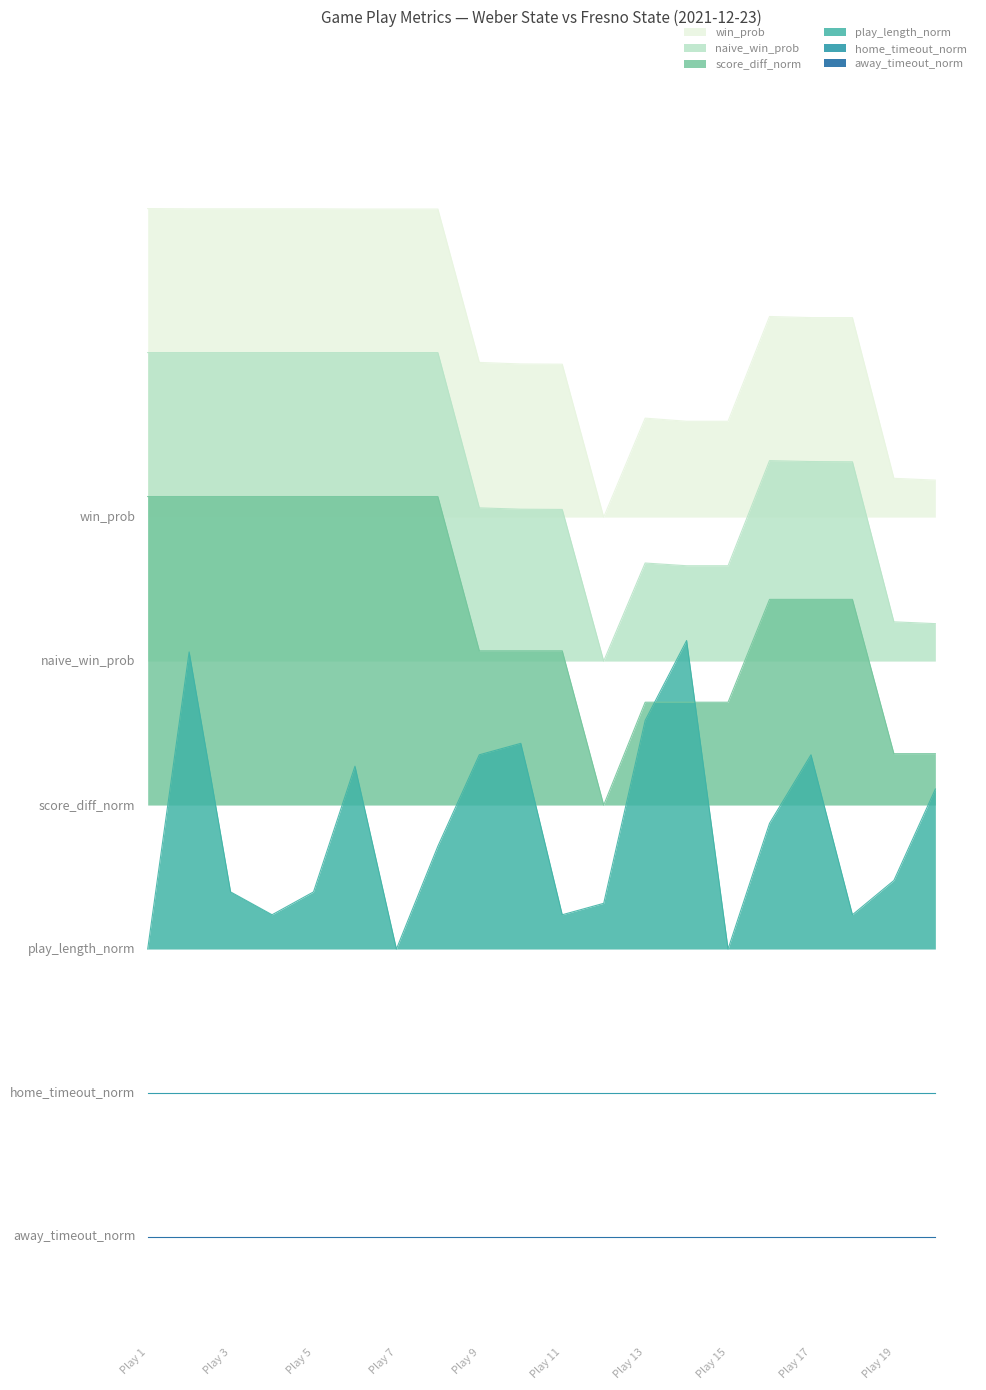

Is the value of score_diff_norm at 13 greater than the value of win_prob at 20?

No